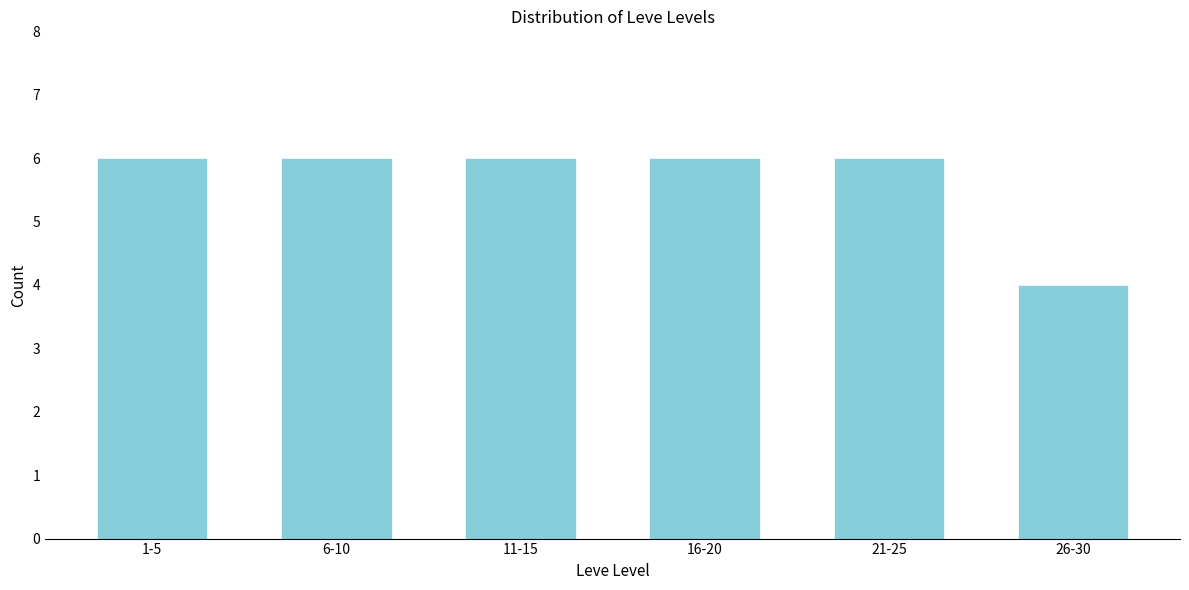

Reading left to right, extract all data points from this chart.

1-5=6	6-10=6	11-15=6	16-20=6	21-25=6	26-30=4